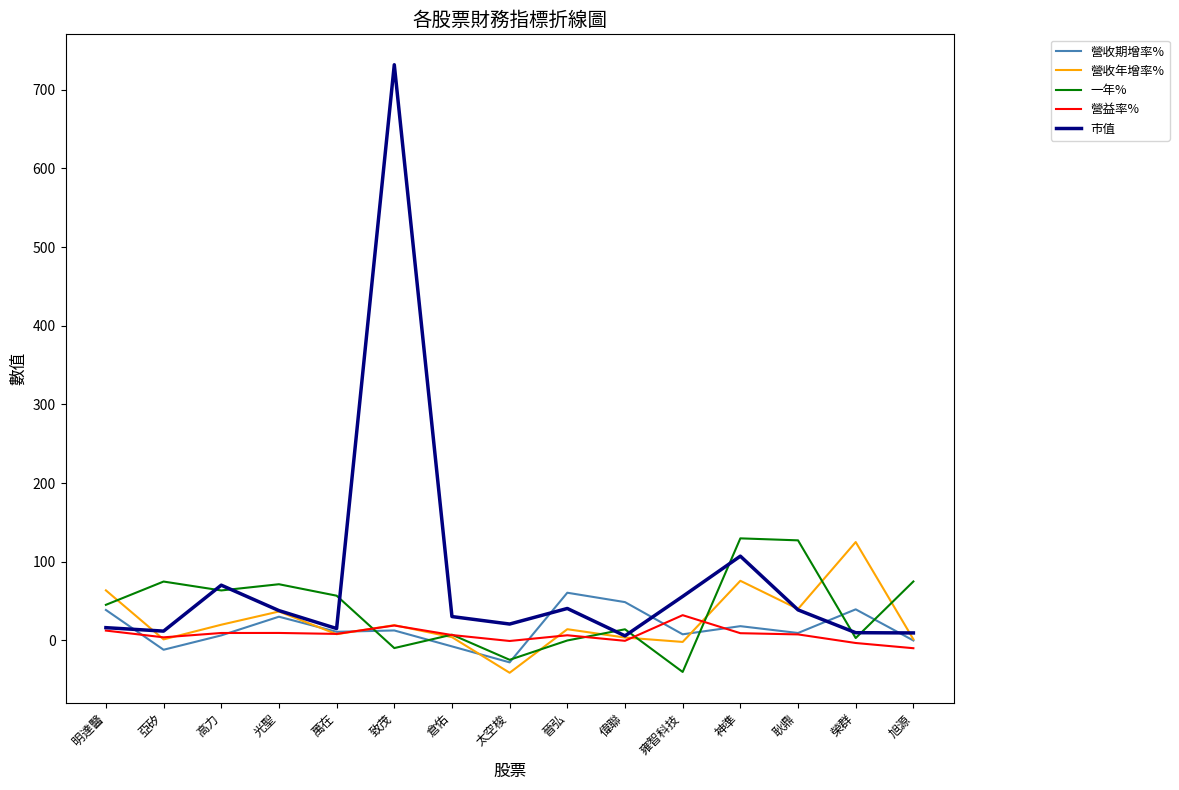

The value of 營收期增率% at 耿鼎 is 9.5. True or false?

True